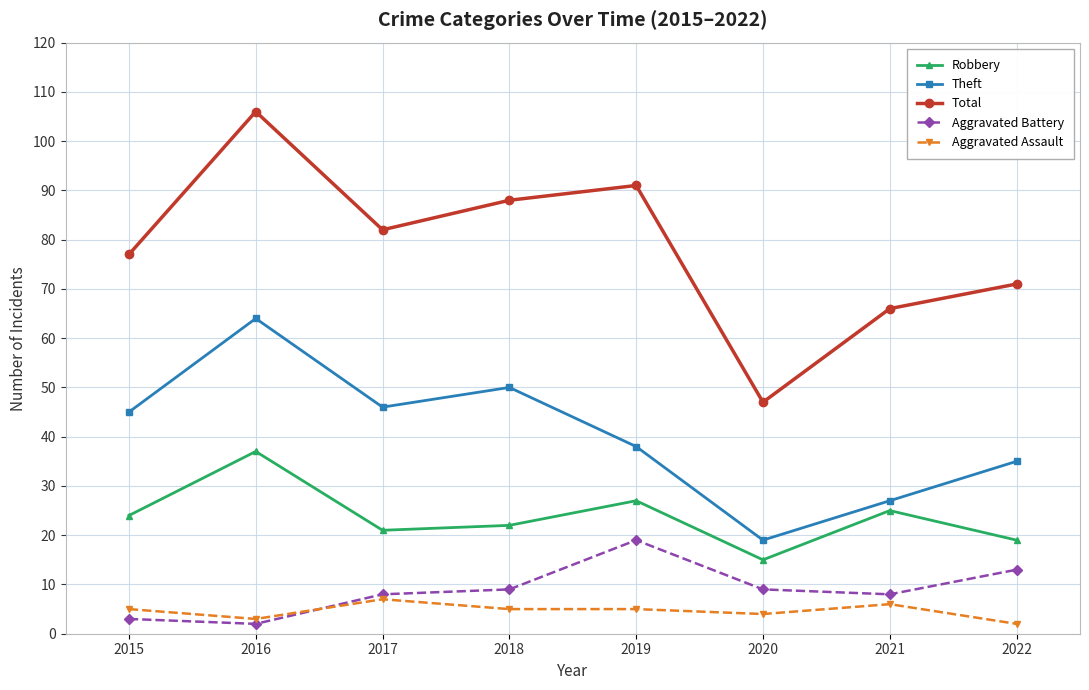

At which category is the sum across all series the highest?

2016